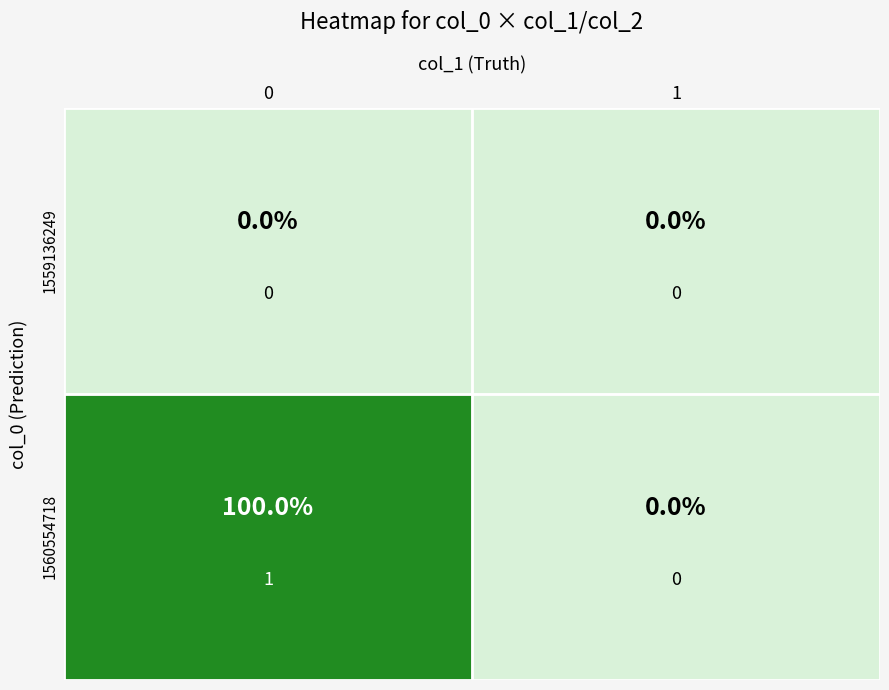

What is the sum of all 1560554718 values?

1